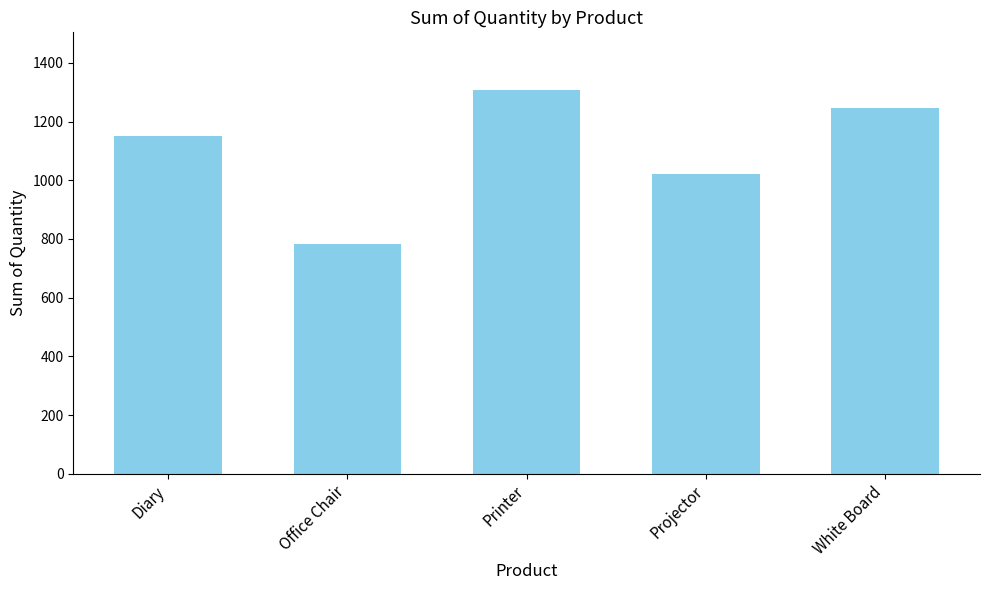

True or false: the data shows 1152 at Diary.

True